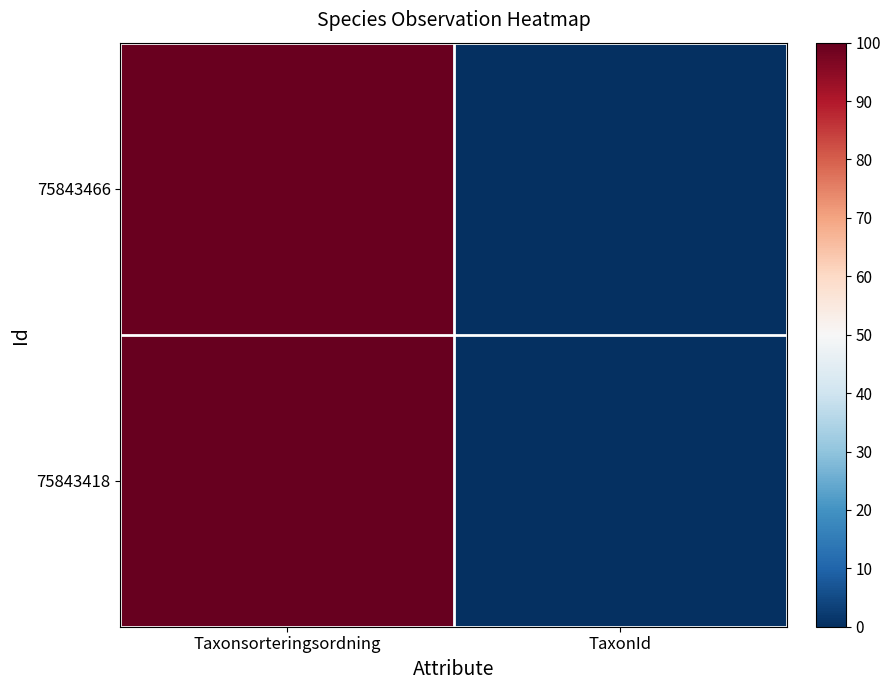

Reading left to right, what are all the values shown in this chart?

75843466: Taxonsorteringsordning=99.5	TaxonId=0.0
75843418: Taxonsorteringsordning=100.0	TaxonId=0.0